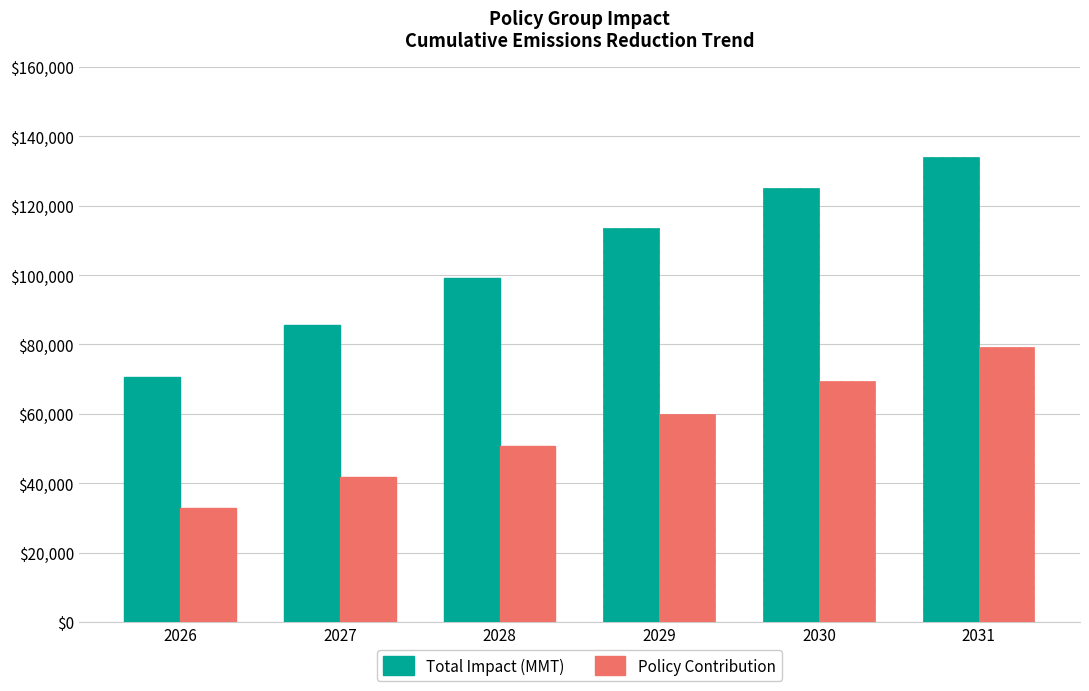

Reading left to right, transcribe all the data shown in this chart.

Total Impact (MMT): 70656	85645	99181	113591	124985	133985
Policy Contribution: 32769	41772	50715	60017	69478	79242